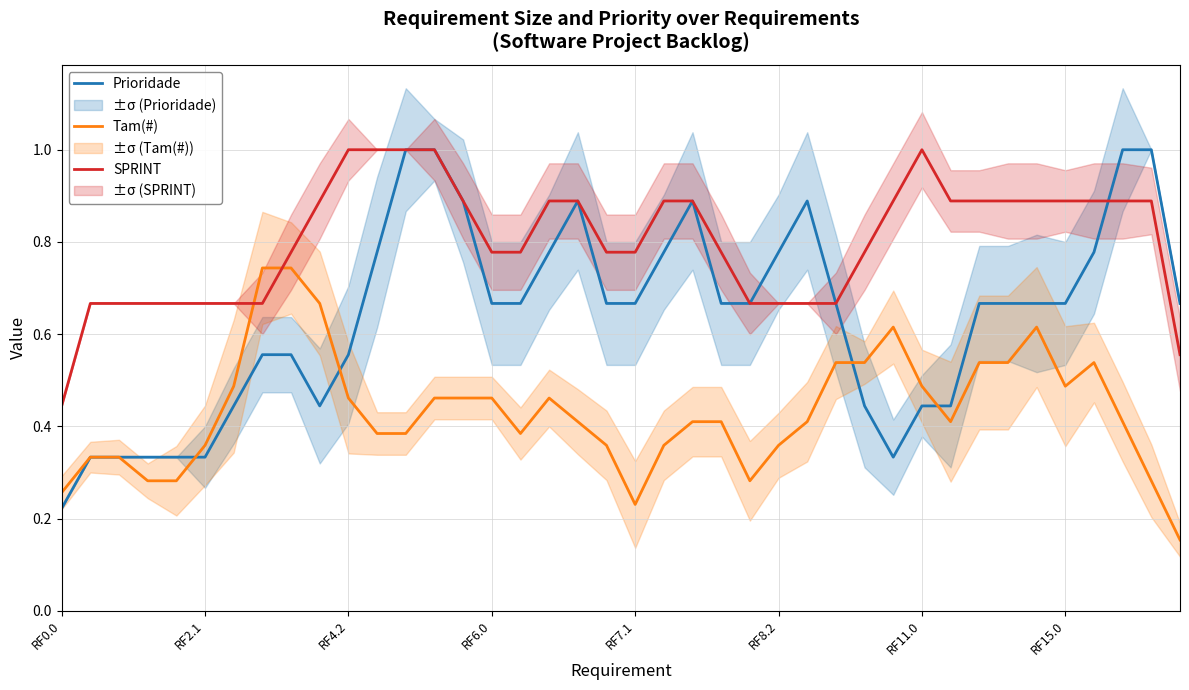

Rank the series by their average value, from lowest to highest.

Tam(#), Prioridade, SPRINT